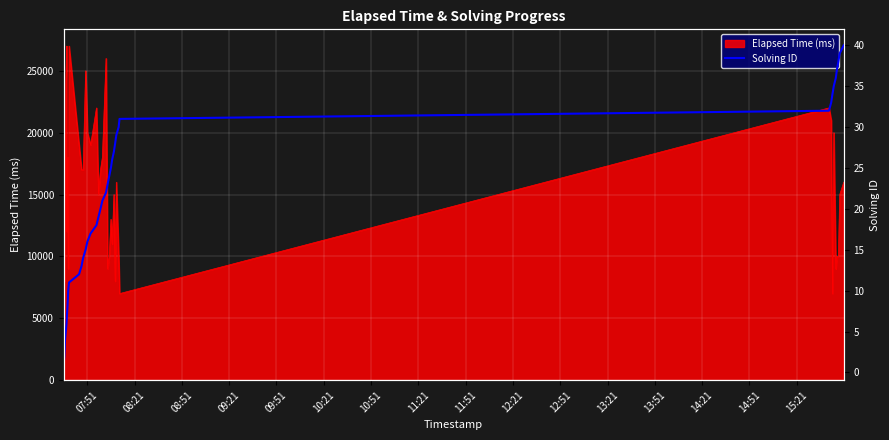

What is the maximum value for Elapsed Time (ms)?

27000